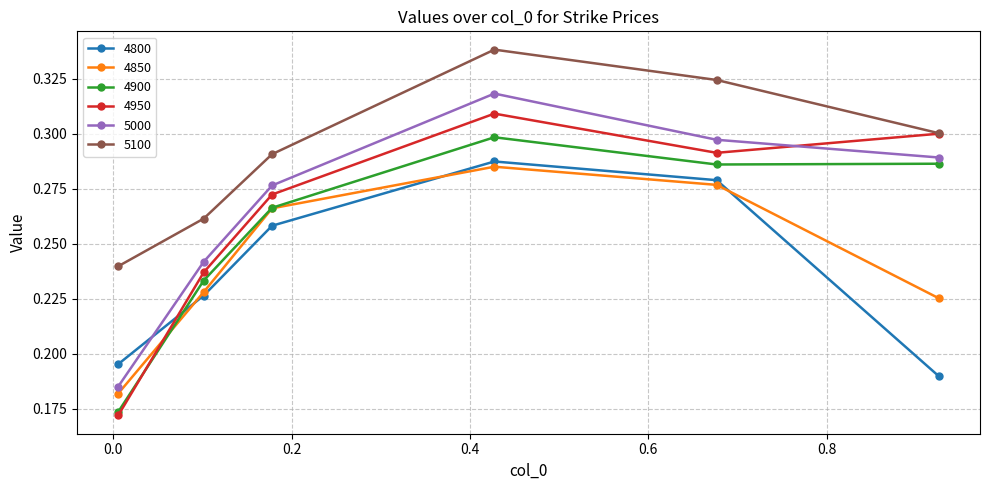

True or false: 4900 and 5000 intersect in this chart.

False